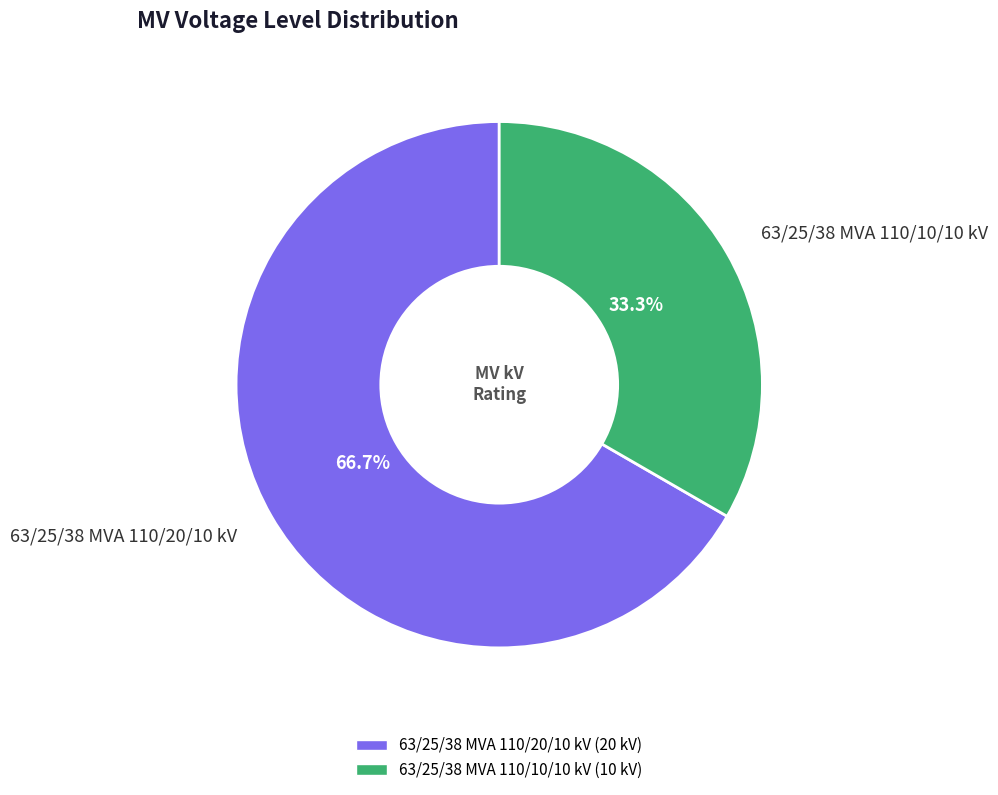

What percentage is the 63/25/38 MVA 110/10/10 kV slice, to the nearest percent?

33%